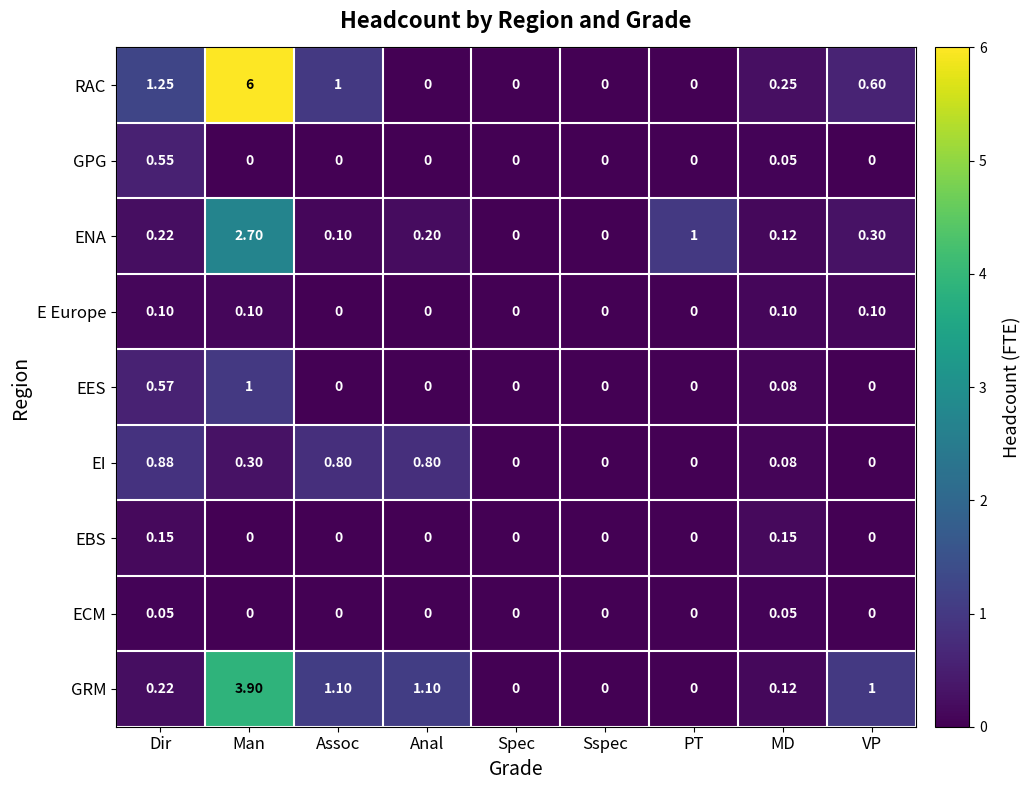

List the series in order of their peak value, highest first.

RAC, GRM, ENA, EES, EI, GPG, EBS, E Europe, ECM